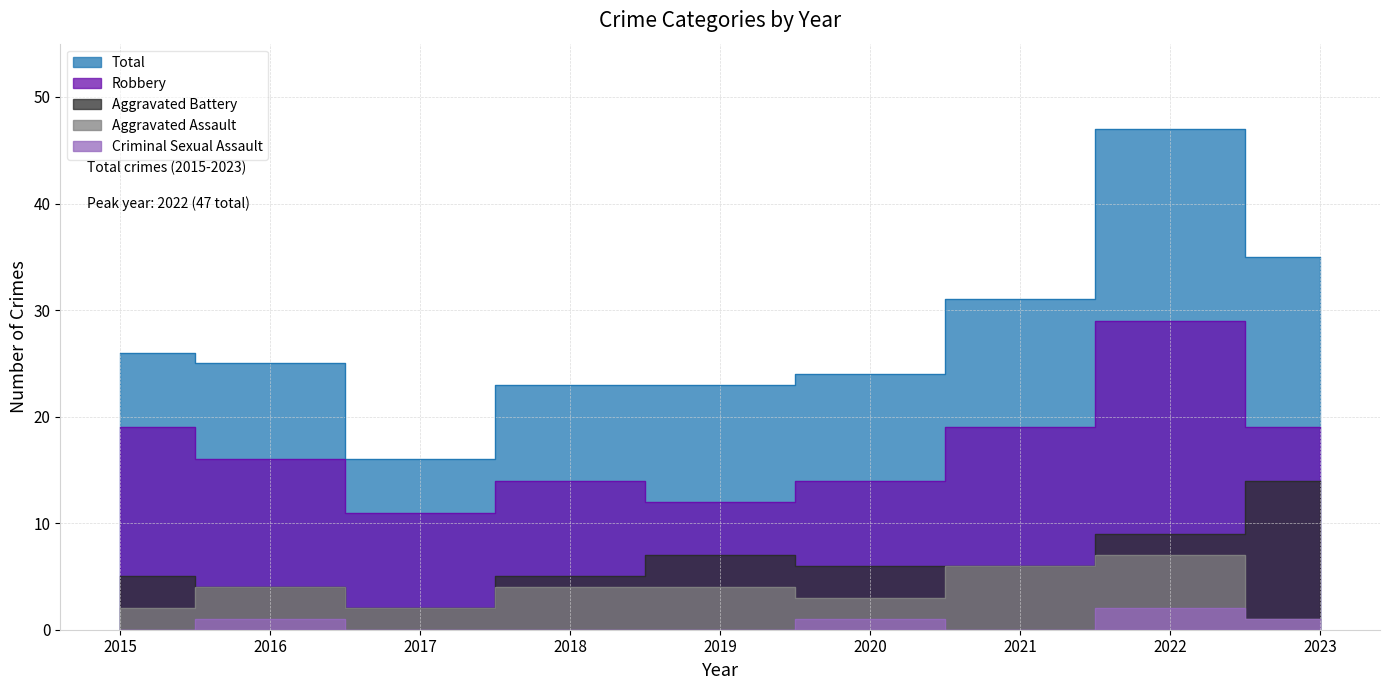

At how many categories does at least one series exceed 13?

9